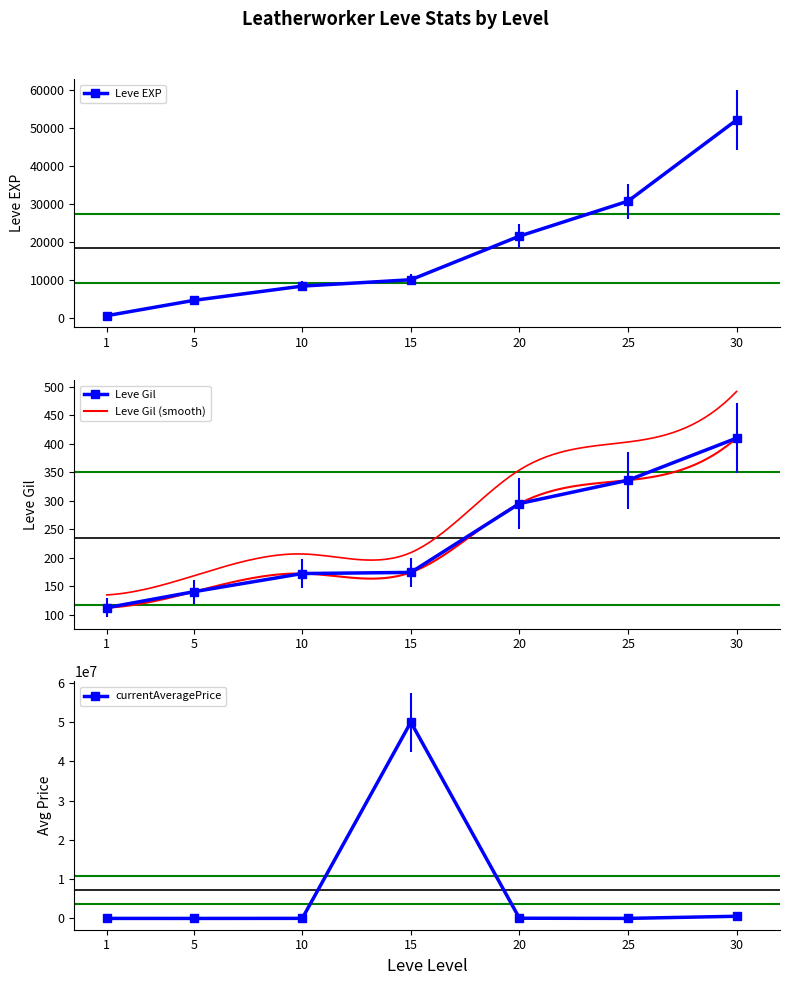

The value of Leve Gil at 25 is 336.0. True or false?

True